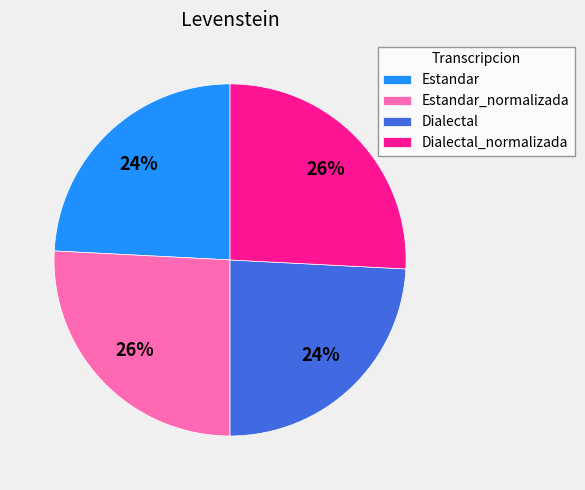

To the nearest percent, what percentage of the pie is Dialectal?

24%